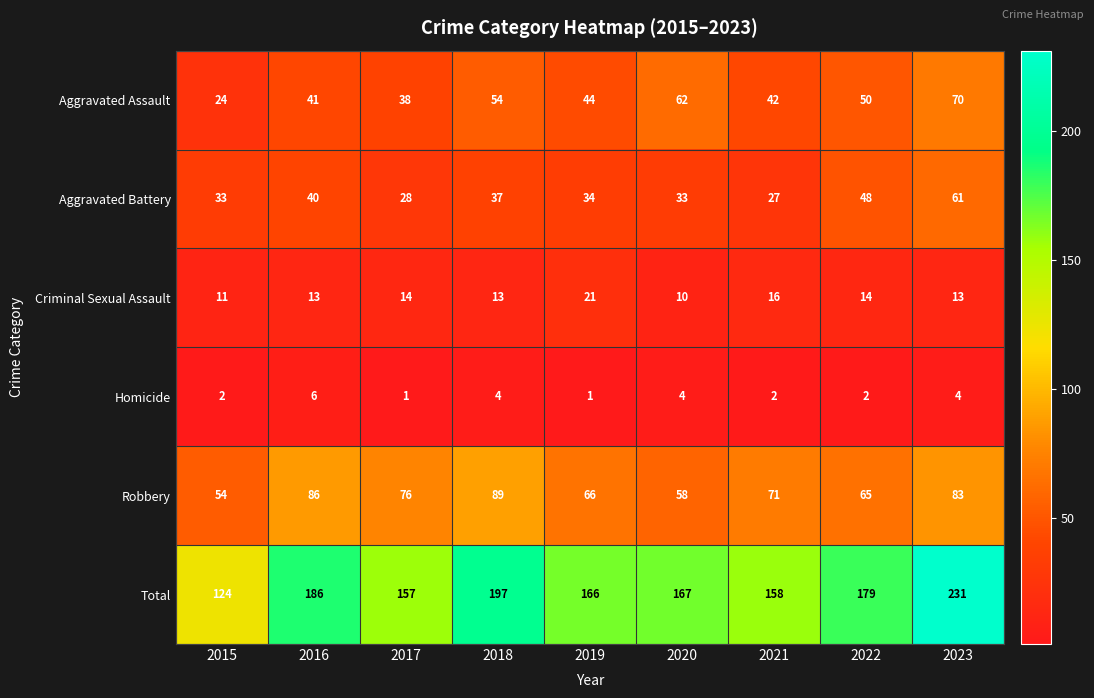

What is the highest value of the Robbery series?

89